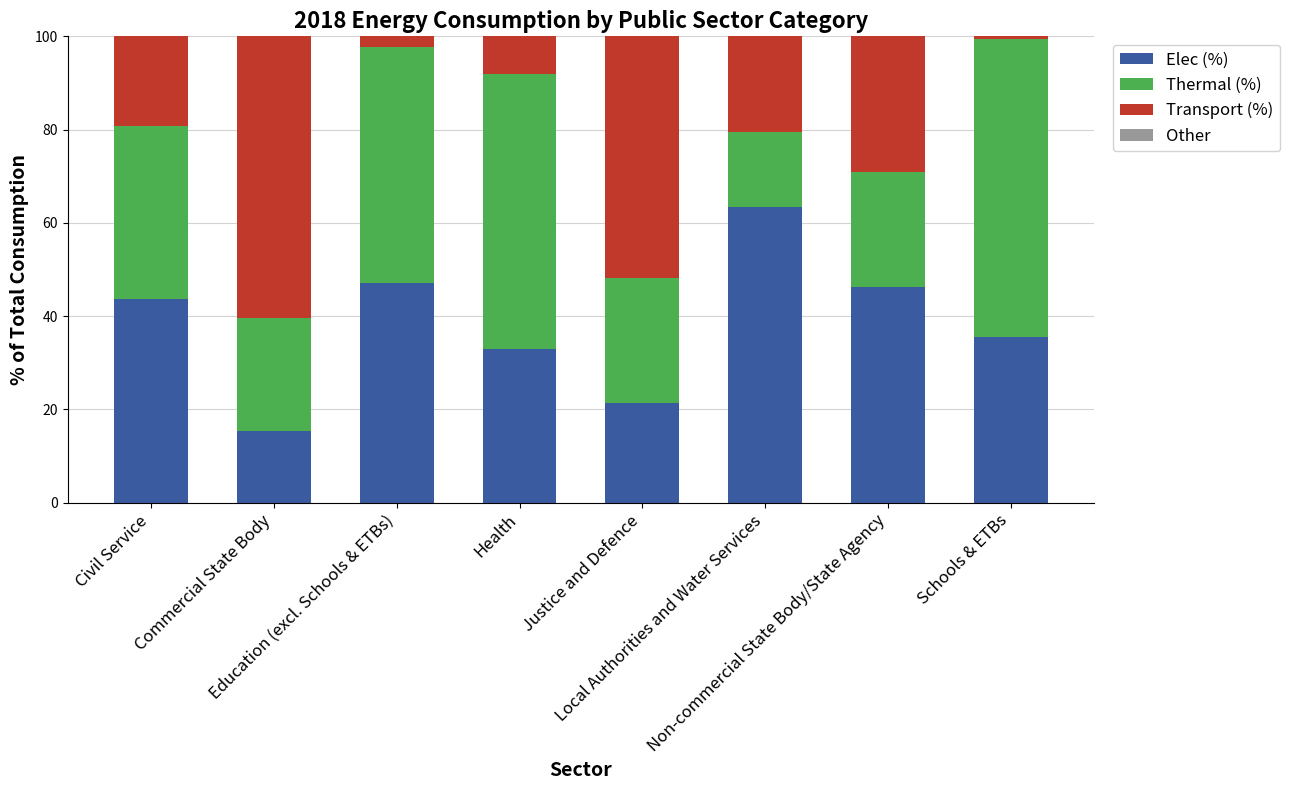

What is the maximum value for Elec (%)?

63.5